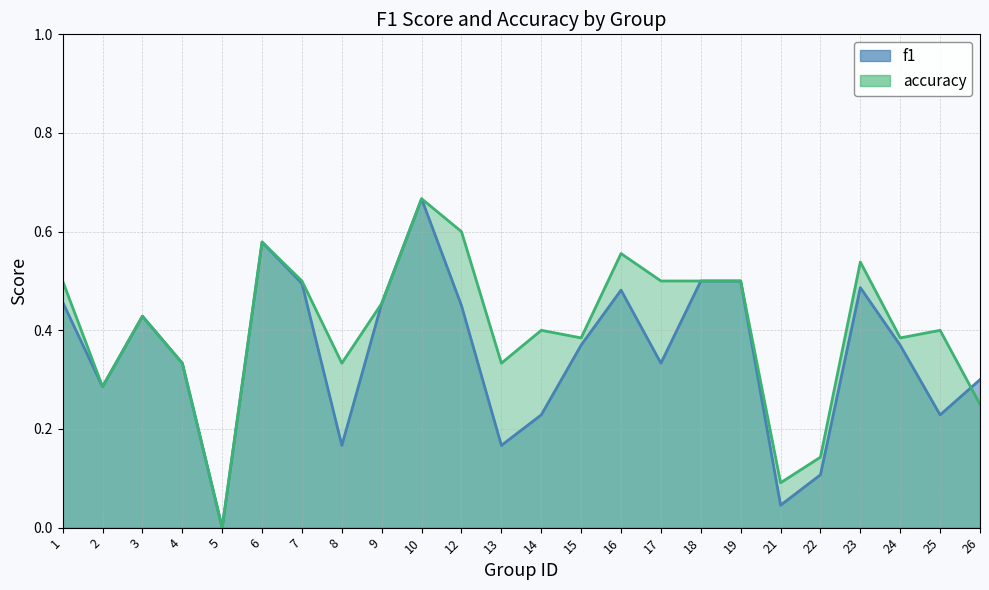

Rank the categories by accuracy value from lowest to highest.

5, 21, 22, 26, 2, 4, 8, 13, 15, 24, 14, 25, 3, 9, 1, 7, 17, 18, 19, 23, 16, 6, 12, 10